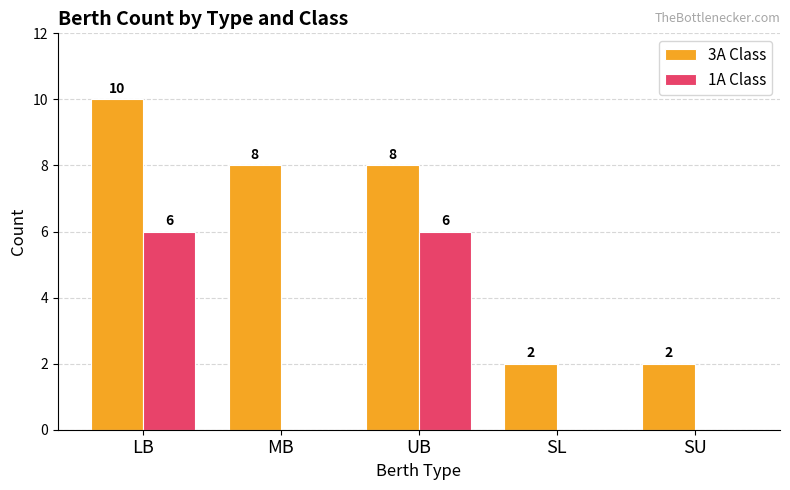

Which series changed the most between LB and SU?

3A Class